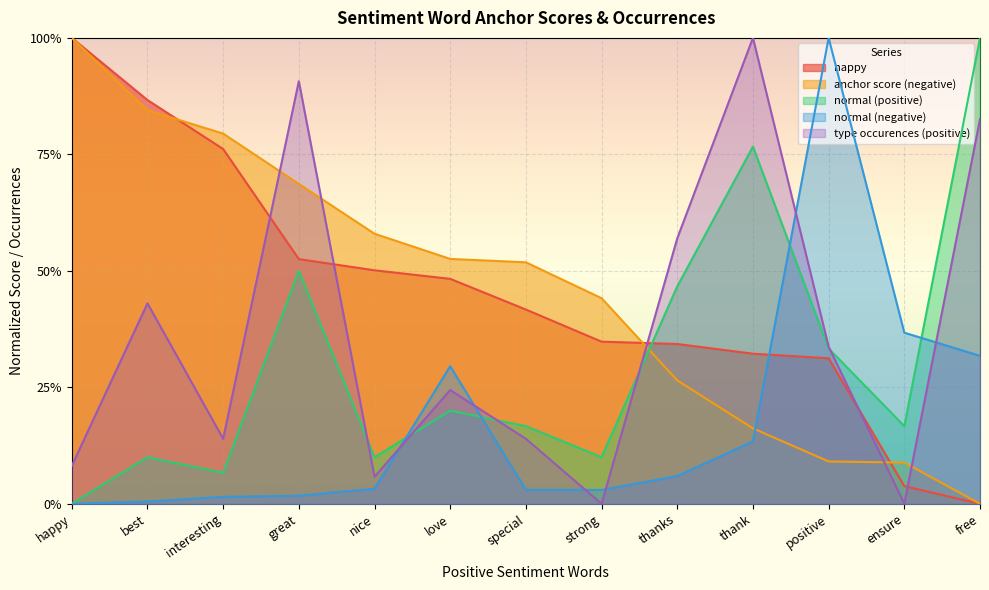

What is the average value of the type occurences (positive) series?

0.4